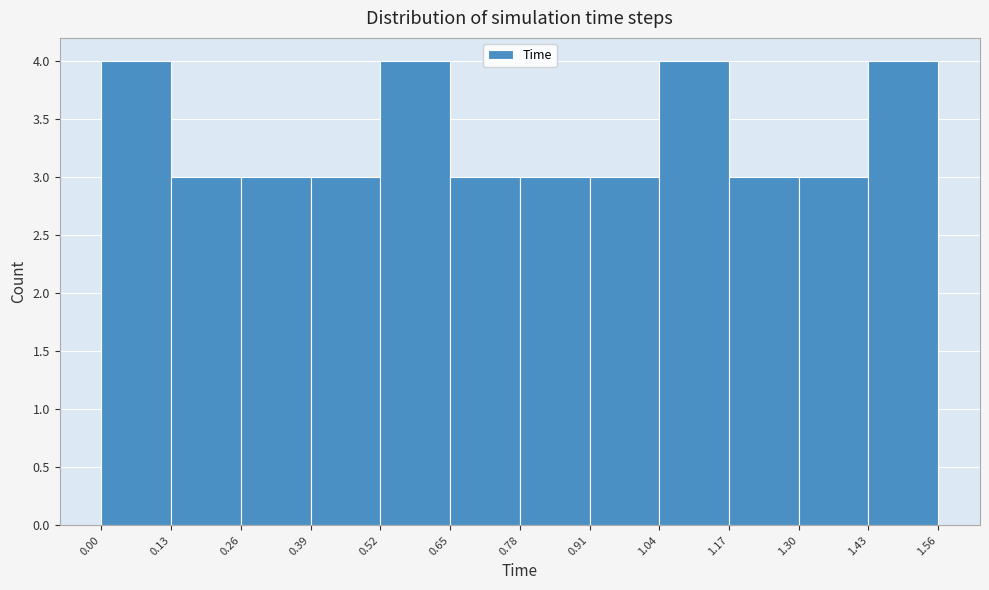

Reading left to right, transcribe this chart: for each bar, give the range it covers on the x-axis and its height. The values are not printed on the chart, so give them approximately, as read against the axis.

0.00 to 0.13: 4
0.13 to 0.26: 3
0.26 to 0.39: 3
0.39 to 0.52: 3
0.52 to 0.65: 4
0.65 to 0.78: 3
0.78 to 0.91: 3
0.91 to 1.04: 3
1.04 to 1.17: 4
1.17 to 1.30: 3
1.30 to 1.43: 3
1.43 to 1.56: 4